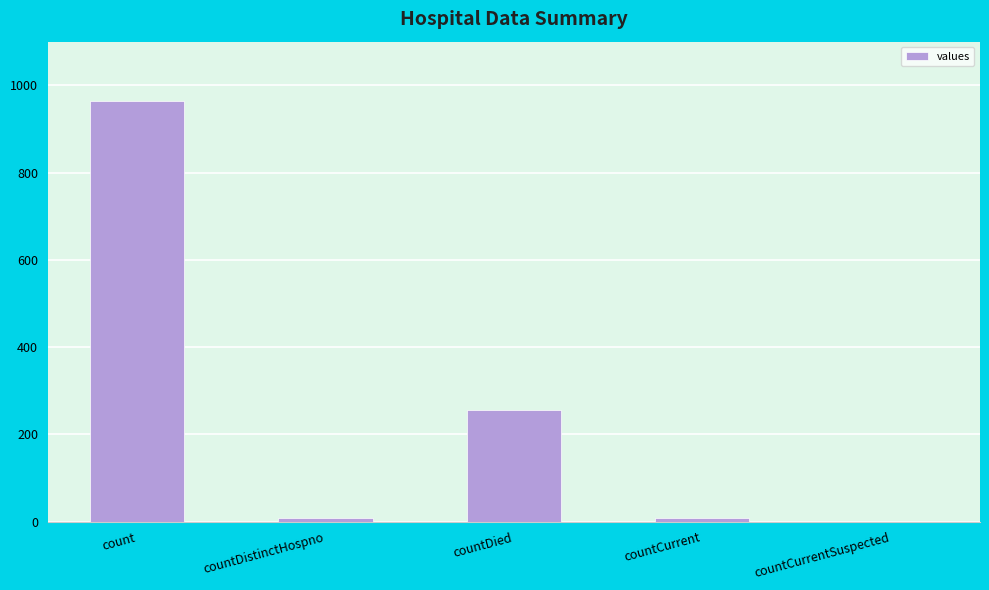

Where is the data nearest to the value 481?

countDied